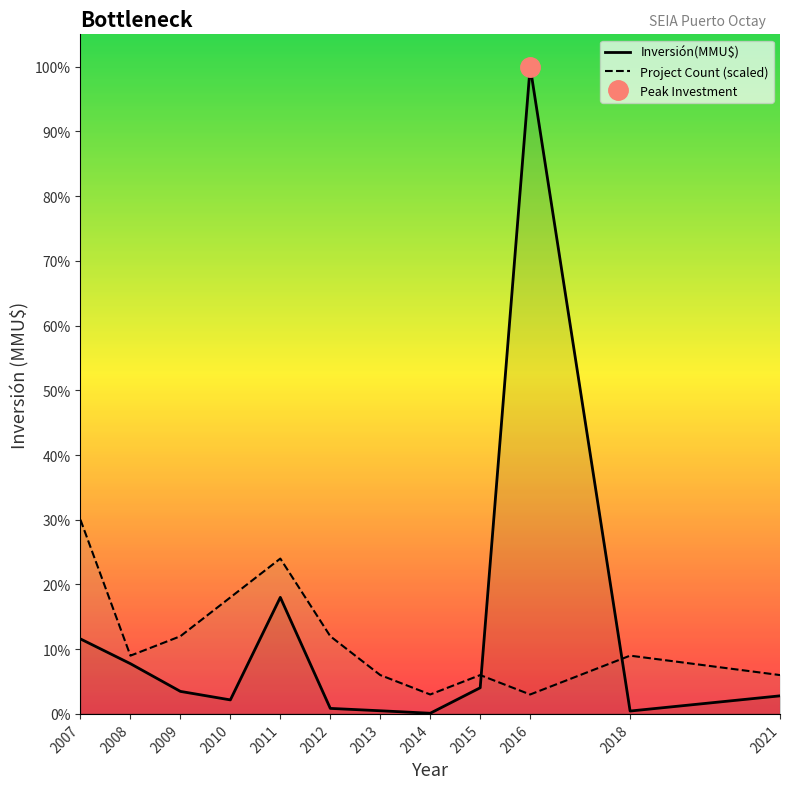

List the series in order of their overall mean, lowest first.

Project Count (scaled), Inversión(MMU$)